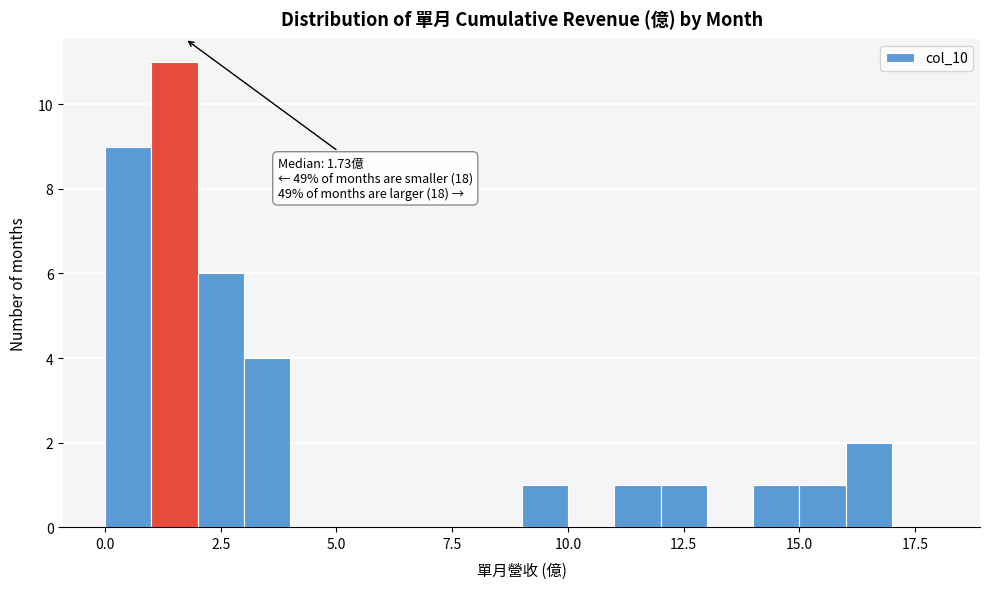

Around what value on the x-axis is the tallest bar? Give the approximate position of its centre, as read against the axis.

1.5